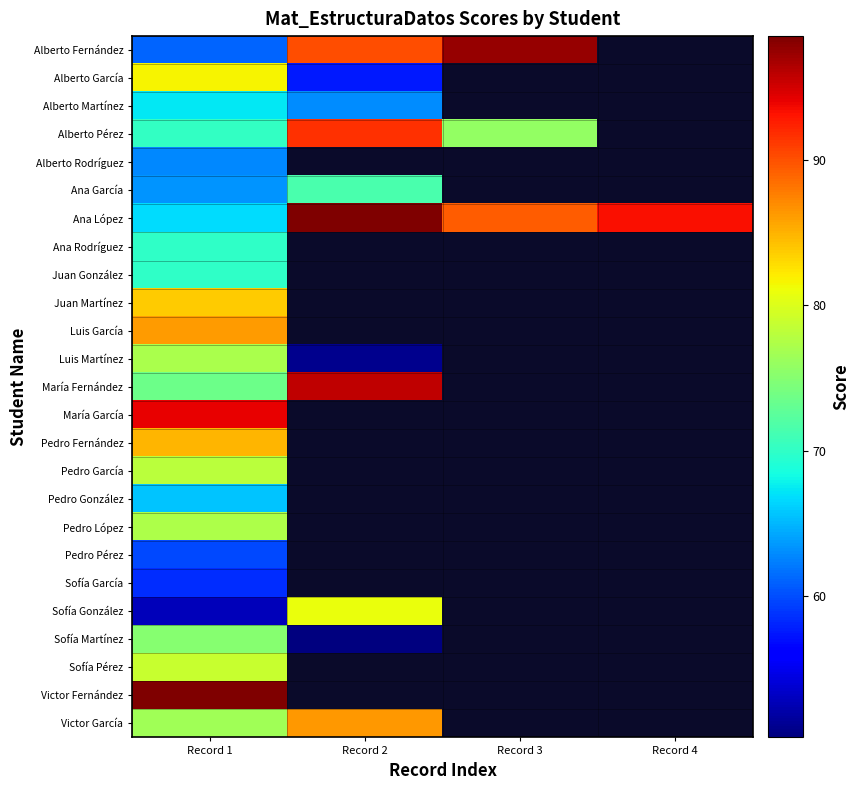

What is the total value across all series at Record 1?

1834.0